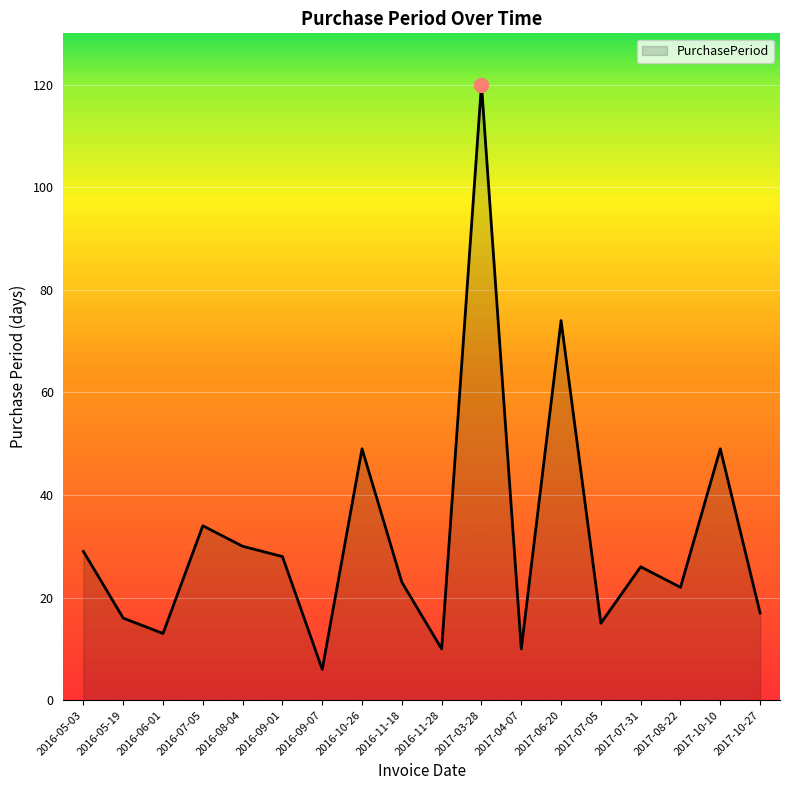

At which category does the data reach its first local valley?

2016-06-01